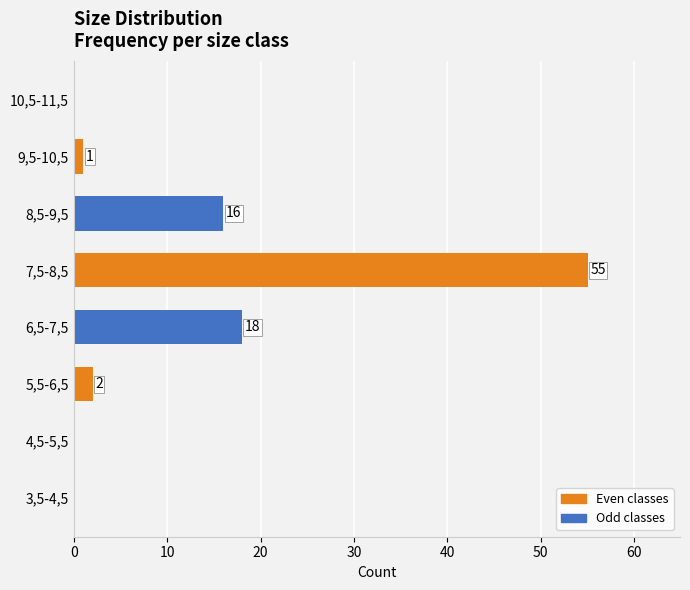

What is the sum of all values?

92